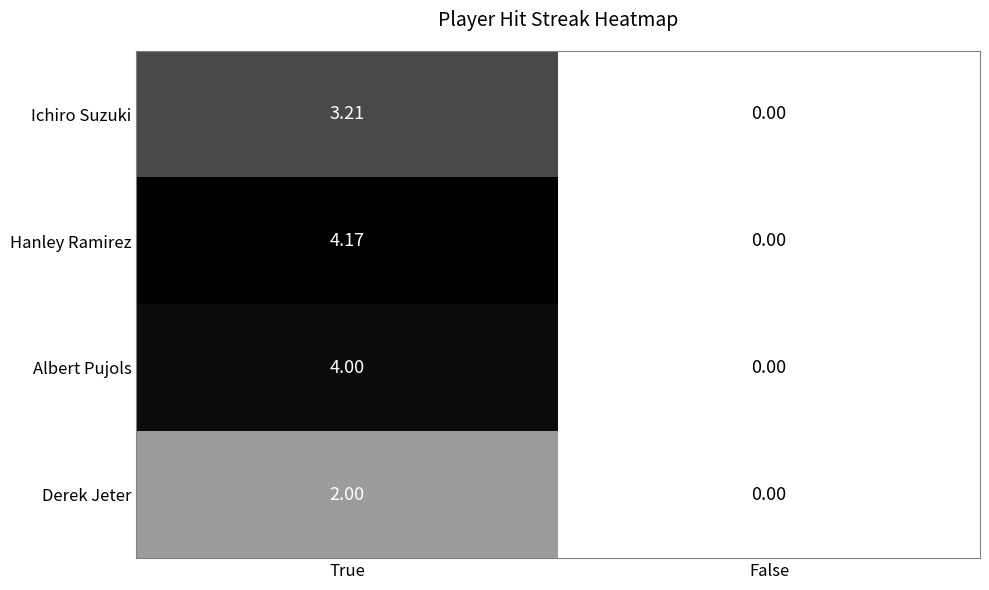

Which label corresponds to the smallest value in the chart?

False